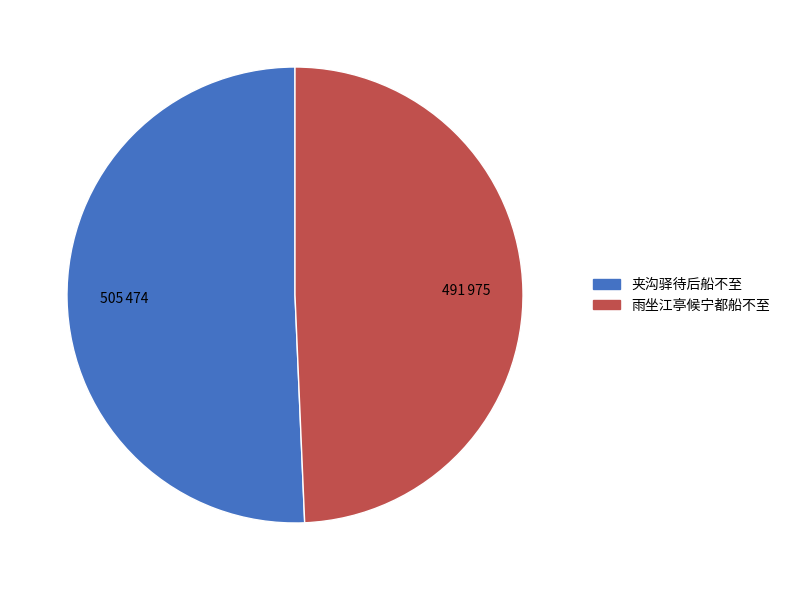

Which slice represents more than half of the pie?

夹沟驿待后船不至